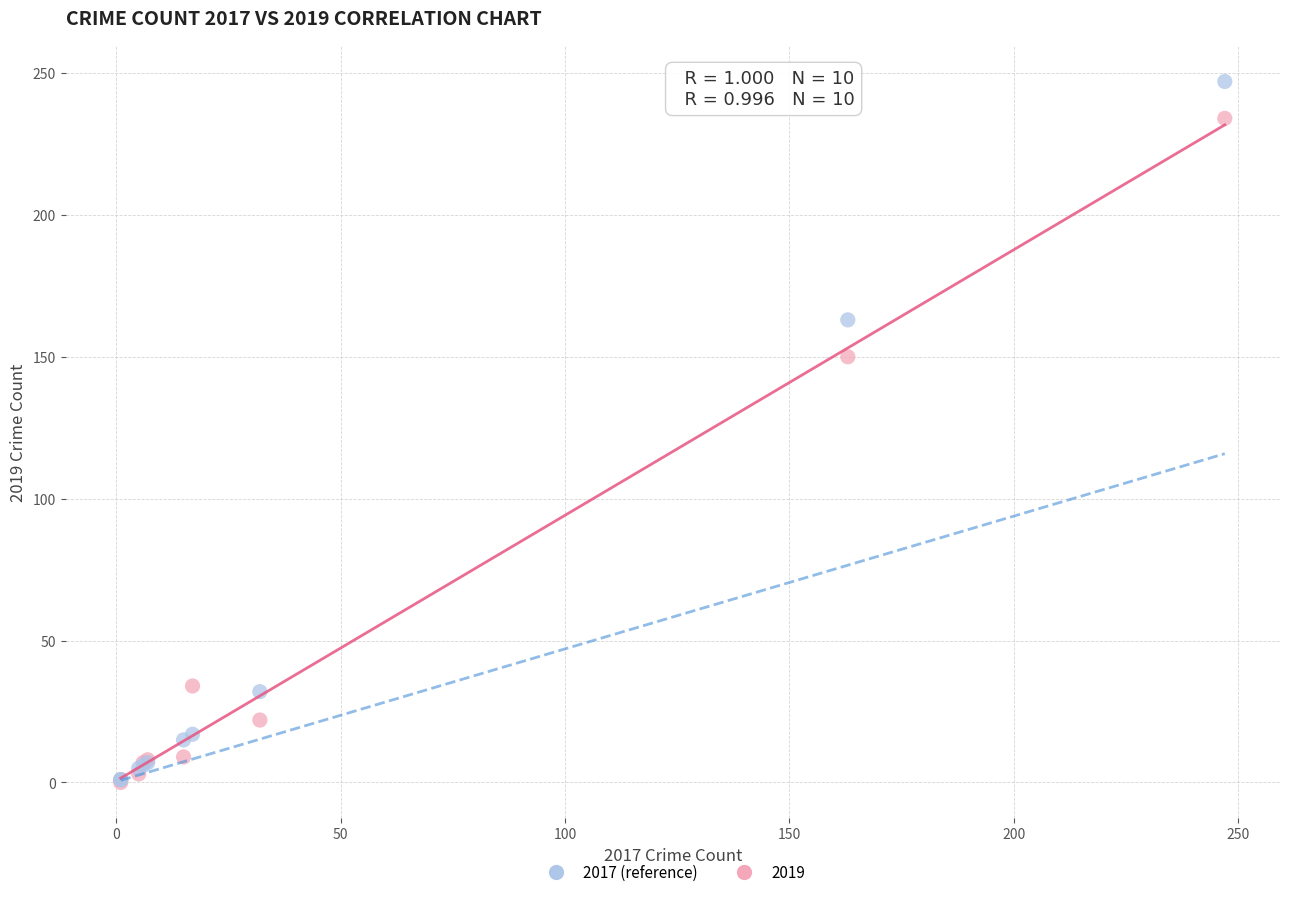

Across all series, what Y value is closest to 123?

150